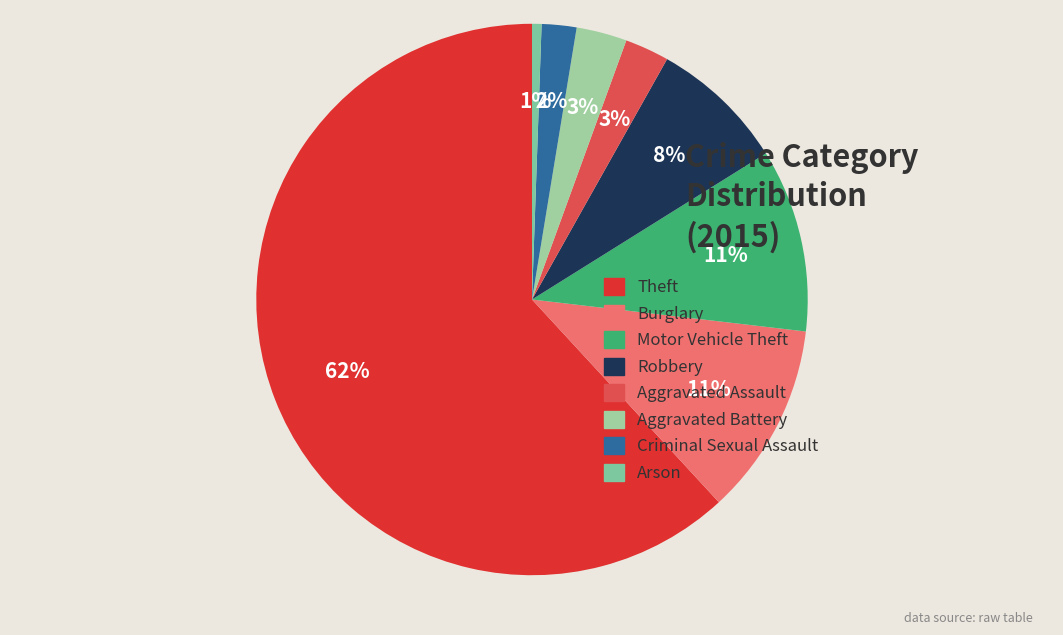

What percentage is the Motor Vehicle Theft slice, to the nearest percent?

11%